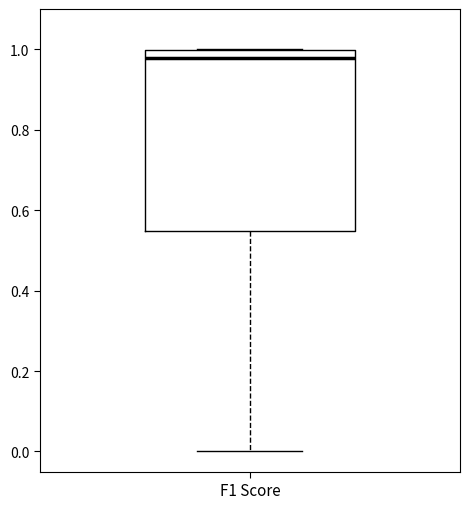

Read this box plot against the y-axis: the position of the median line, the range covered by the box, and the ends of both whiskers. The values are not printed on the chart, so give them approximately, as read against the axis.

median 0.98, box 0.54 to 1.00, whiskers 0.00 to 1.00